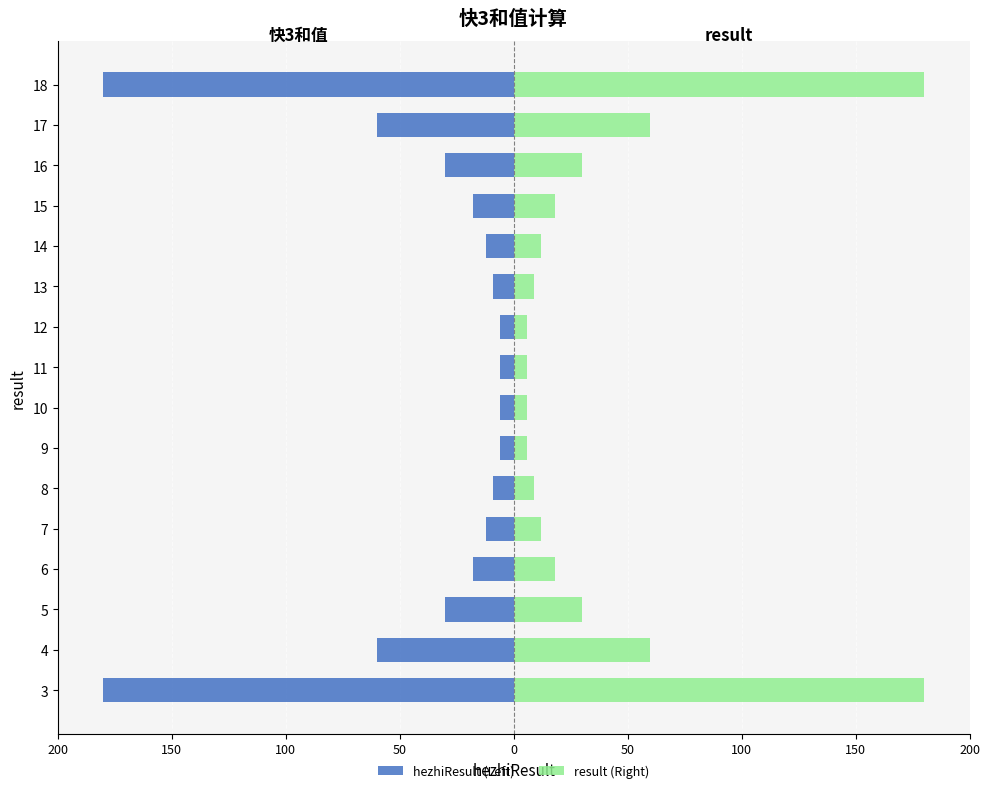

What is the value of the result (Right) bar at the 3rd from the left?

30